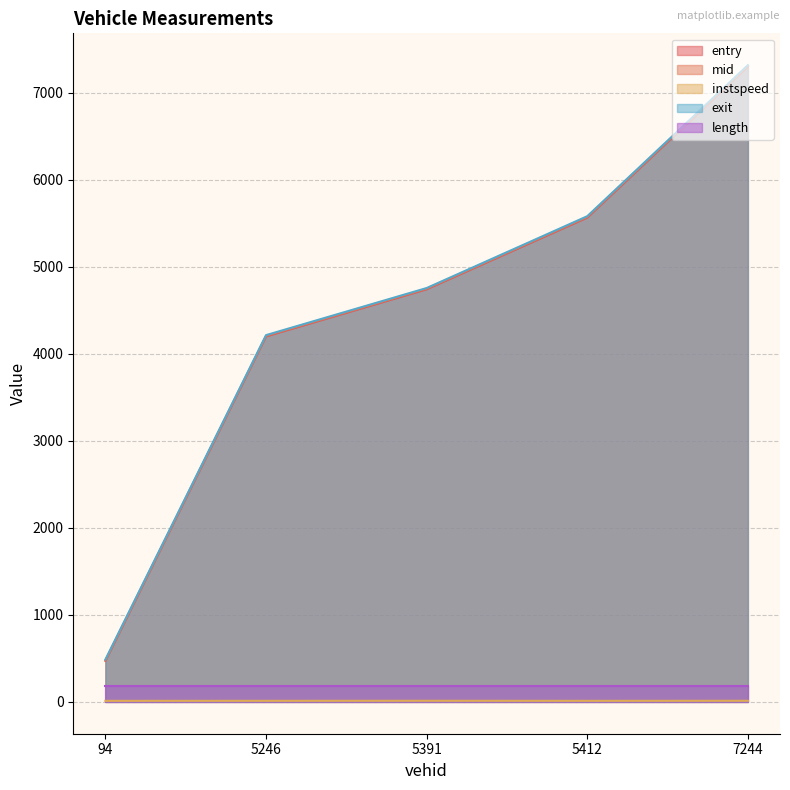

What is the label of the 3rd point from the right?

5391.0